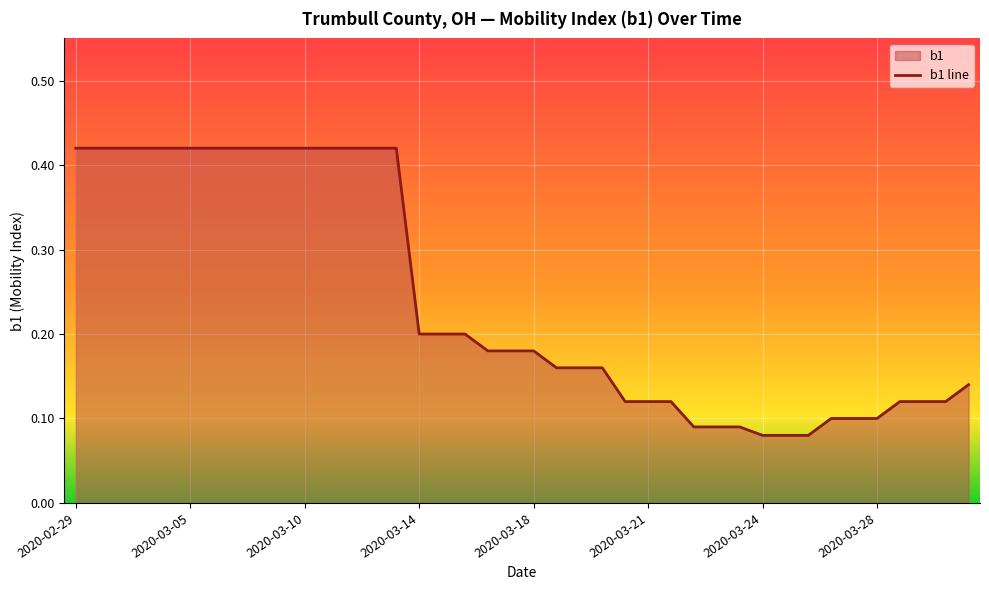

Reading right to left, list all the values displayed in this chart.

0.1	0.1	0.1	0.1	0.1	0.1	0.1	0.1	0.1	0.1	0.1	0.1	0.1	0.1	0.1	0.1	0.2	0.2	0.2	0.2	0.2	0.2	0.2	0.2	0.2	0.4	0.4	0.4	0.4	0.4	0.4	0.4	0.4	0.4	0.4	0.4	0.4	0.4	0.4	0.4